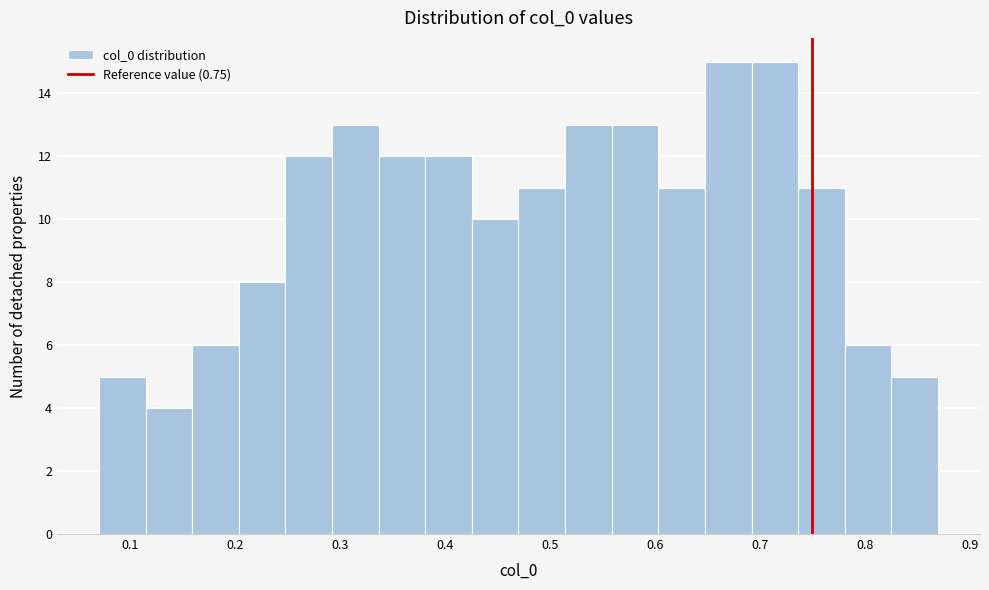

Reading left to right, list every bar in this chart as the range it spans on the x-axis followed by its height. Neither the bar edges nor the heights are printed on the chart, so give them approximately, as read against the axes.

0.07 to 0.11: 5
0.11 to 0.16: 4
0.16 to 0.20: 6
0.20 to 0.25: 8
0.25 to 0.29: 12
0.29 to 0.34: 13
0.34 to 0.38: 12
0.38 to 0.43: 12
0.43 to 0.47: 10
0.47 to 0.51: 11
0.51 to 0.56: 13
0.56 to 0.60: 13
0.60 to 0.65: 11
0.65 to 0.69: 15
0.69 to 0.74: 15
0.74 to 0.78: 11
0.78 to 0.83: 6
0.83 to 0.87: 5